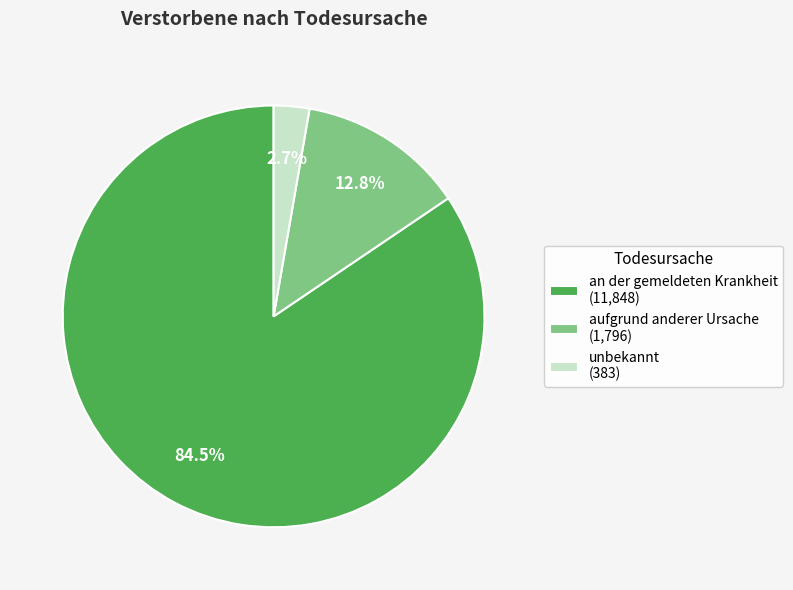

Is there any slice that represents more than half of the pie?

Yes